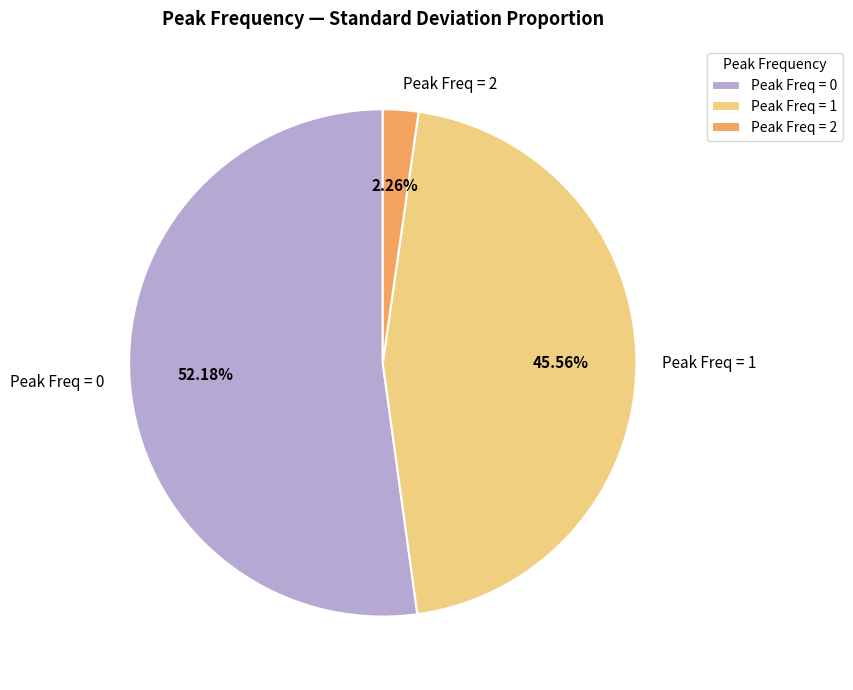

How many slices are in this pie chart?

3